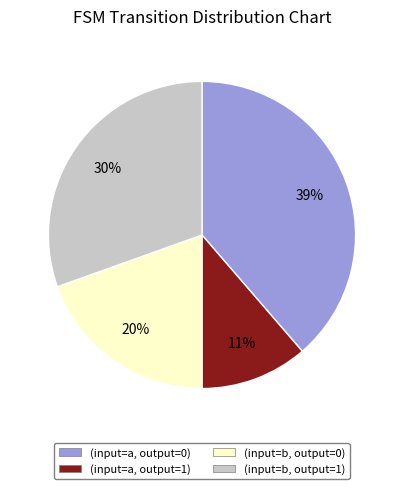

Do (input=a, output=0) and (input=b, output=1) together represent more than half of the pie?

Yes